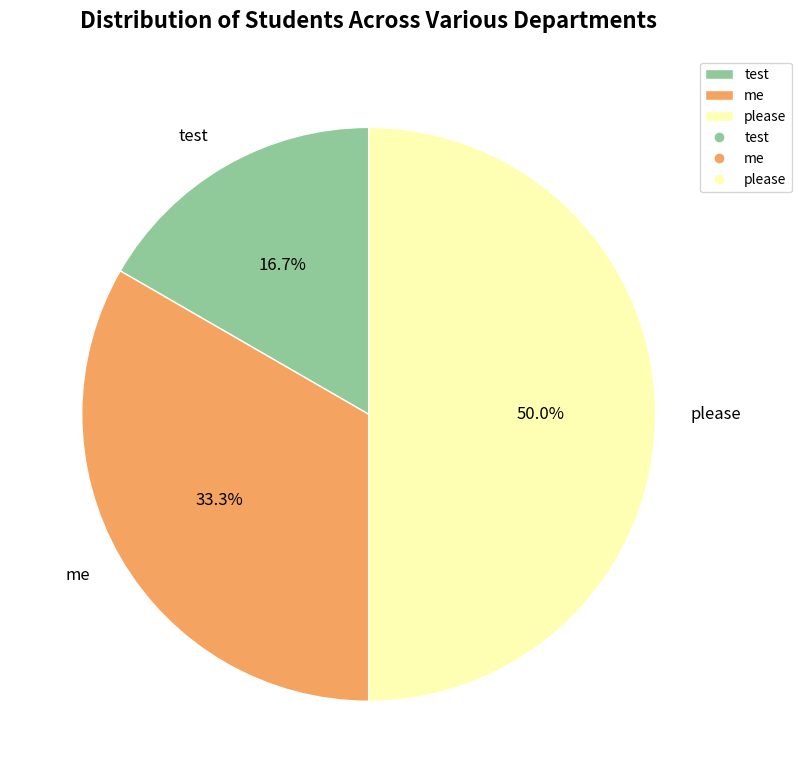

Is it true that test is 17% of the pie?

True